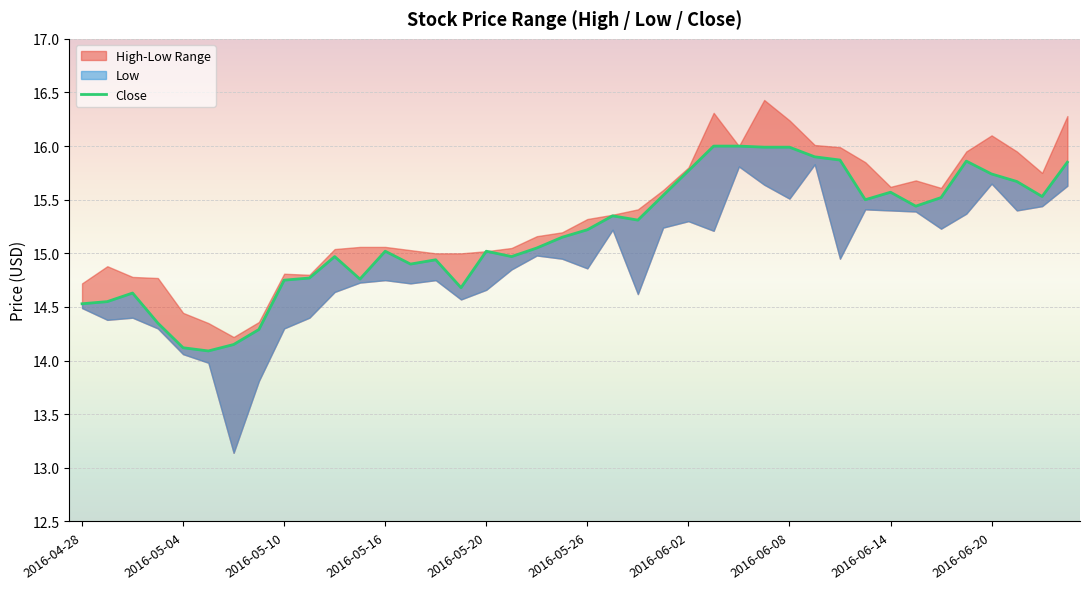

How many points are higher than both their immediate neighbors (excluding endpoints)?

8